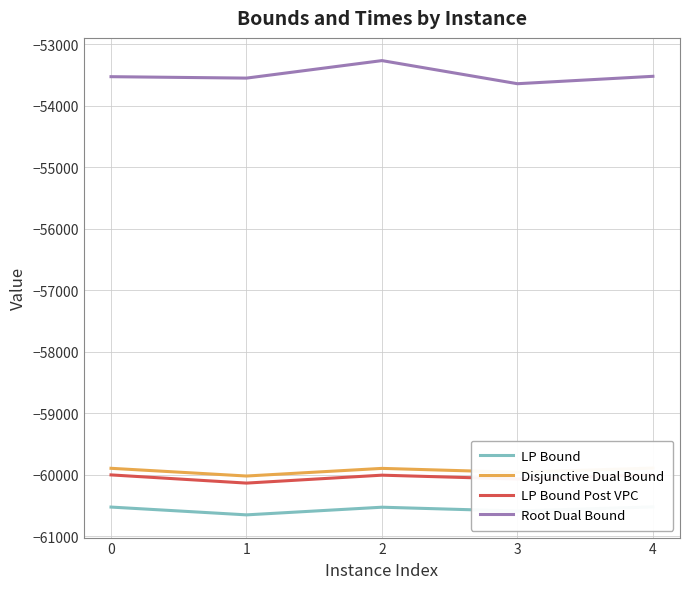

The LP Bound Post VPC series shows -60004.6 at 0. True or false?

True